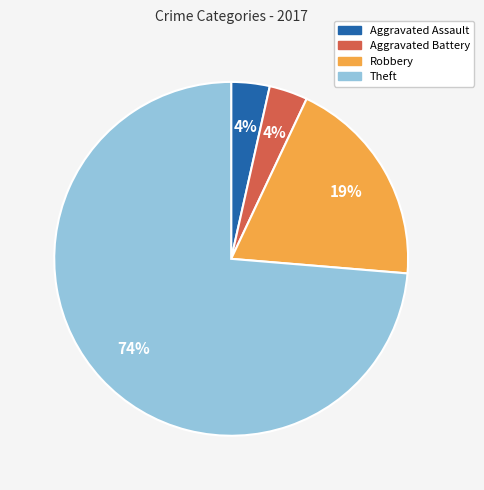

The Aggravated Assault slice represents 4% of the pie. True or false?

True